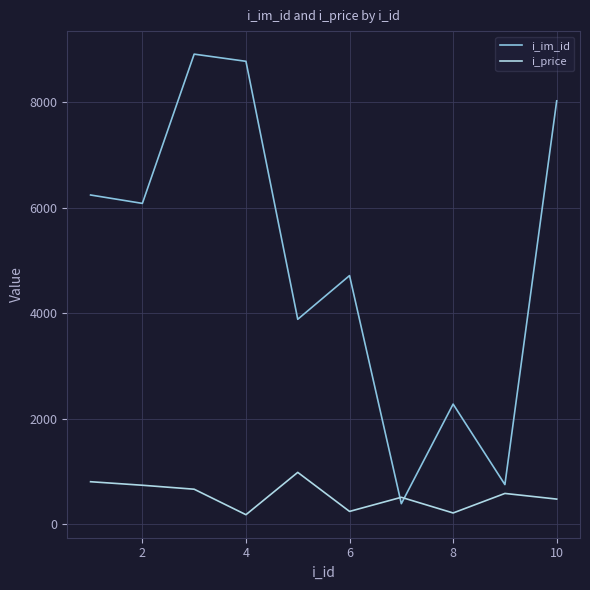

What is the maximum value shown in the chart?

8911.0